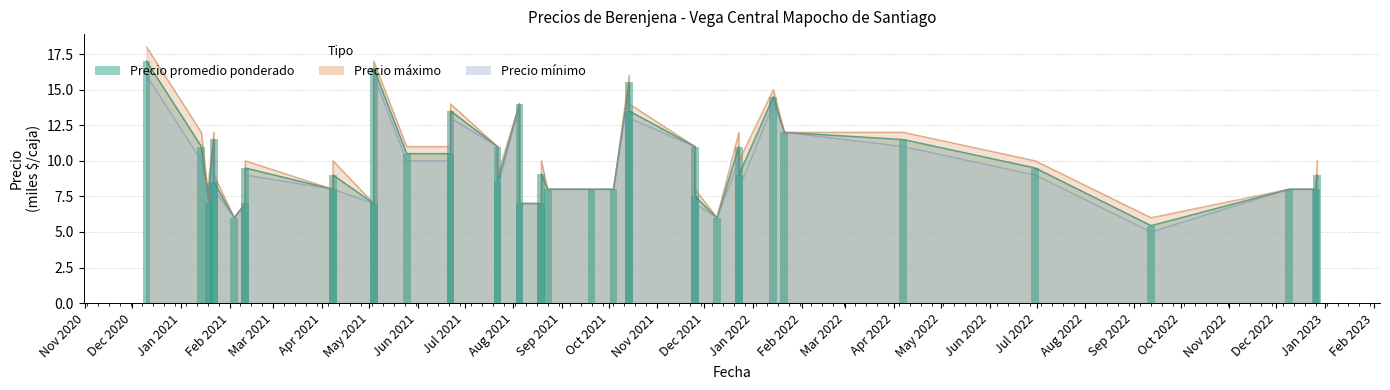

The Precio minimo series shows 17.5 at 2021-10-14. True or false?

False